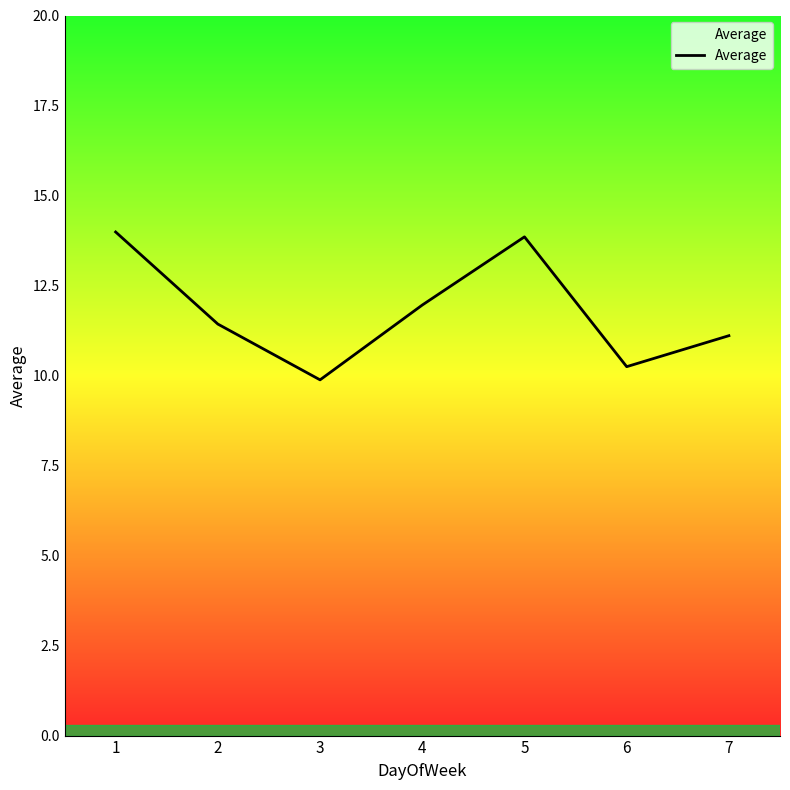

Between 2 and 4, which is larger?

4